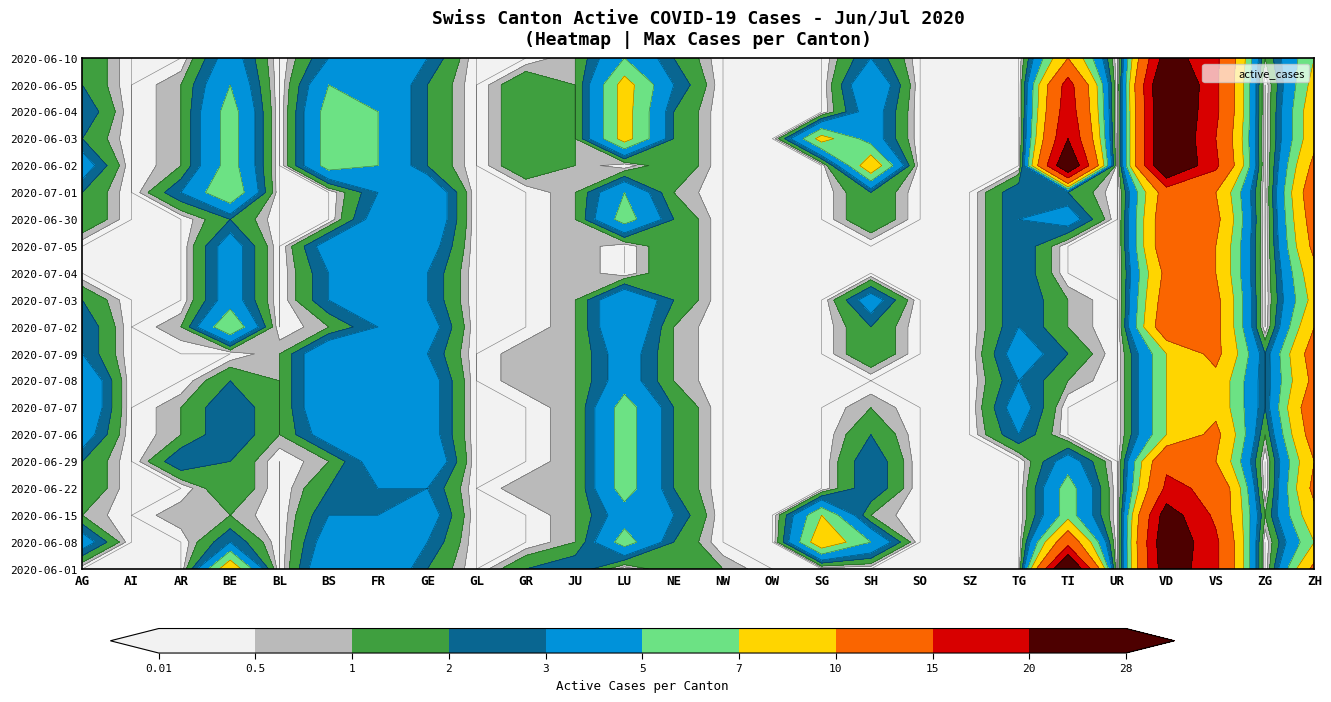

What is the difference between the NW values at NW and JU?

1